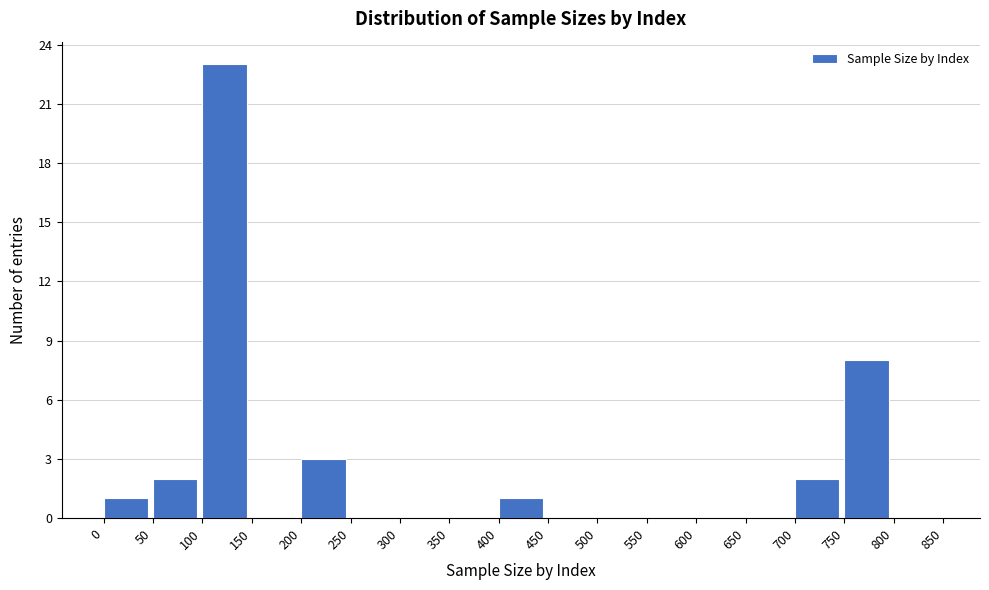

Which range on the x-axis has the tallest bar?

100 to 150